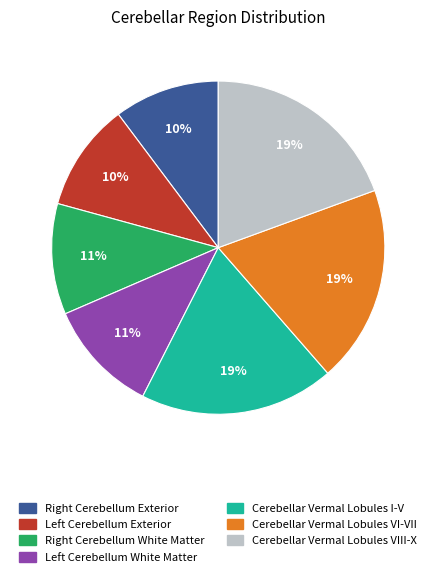

Combined, do Cerebellar Vermal Lobules I-V and Cerebellar Vermal Lobules VIII-X account for over 50%?

No